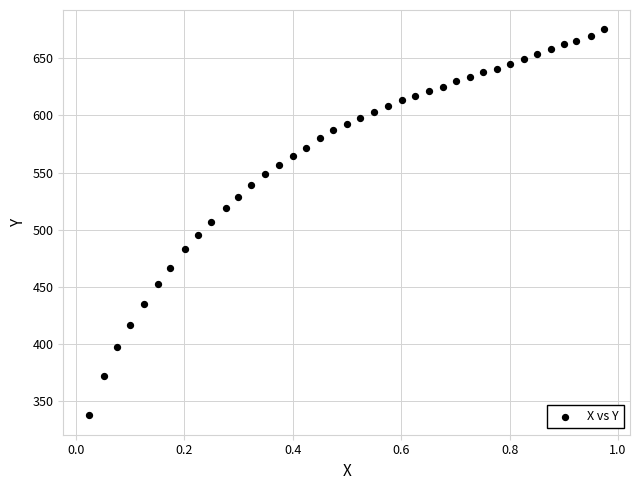

What is the range of X values (max minus min)?

1.0